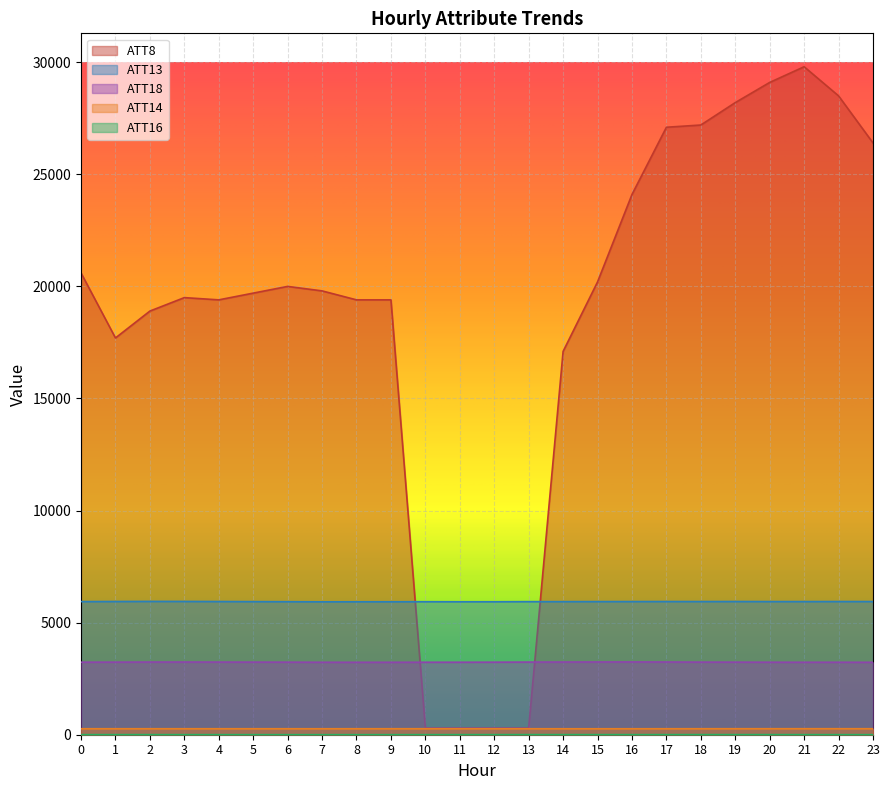

Reading left to right, extract all data points from this chart.

ATT8: 0=20600.0	1=17700.0	2=18900.0	3=19500.0	4=19400.0	5=19700.0	6=20000.0	7=19800.0	8=19400.0	9=19400.0	10=300.0	11=300.0	12=300.0	13=300.0	14=17100.0	15=20200.0	16=24100.0	17=27100.0	18=27200.0	19=28200.0	20=29100.0	21=29800.0	22=28500.0	23=26400.0
ATT13: 0=5939.1	1=5943.7	2=5947.7	3=5946.3	4=5942.4	5=5938.3	6=5934.6	7=5929.6	8=5931.3	9=5932.1	10=5934.5	11=5932.1	12=5932.5	13=5937.4	14=5937.8	15=5939.5	16=5941.0	17=5942.3	18=5941.3	19=5943.5	20=5940.5	21=5940.6	22=5942.0	23=5941.3
ATT14: 0=266.9	1=267.2	2=267.3	3=267.1	4=267.2	5=267.1	6=266.9	7=266.6	8=267.0	9=267.2	10=267.4	11=267.0	12=266.8	13=266.8	14=266.2	15=266.2	16=266.4	17=267.0	18=267.5	19=268.0	20=268.2	21=268.5	22=268.2	23=268.1
ATT16: 0=3.7	1=3.7	2=3.9	3=3.0	4=2.5	5=2.4	6=1.8	7=1.9	8=2.0	9=2.1	10=2.6	11=3.4	12=3.9	13=4.7	14=4.3	15=4.0	16=3.8	17=4.3	18=4.8	19=4.5	20=4.2	21=3.5	22=2.6	23=2.0
ATT18: 0=3235.6	1=3238.1	2=3241.4	3=3242.4	4=3240.2	5=3238.7	6=3236.7	7=3232.5	8=3231.5	9=3231.8	10=3233.6	11=3234.0	12=3236.2	13=3240.4	14=3242.7	15=3244.8	16=3245.9	17=3243.7	18=3238.6	19=3237.6	20=3234.2	21=3232.6	22=3233.4	23=3230.5